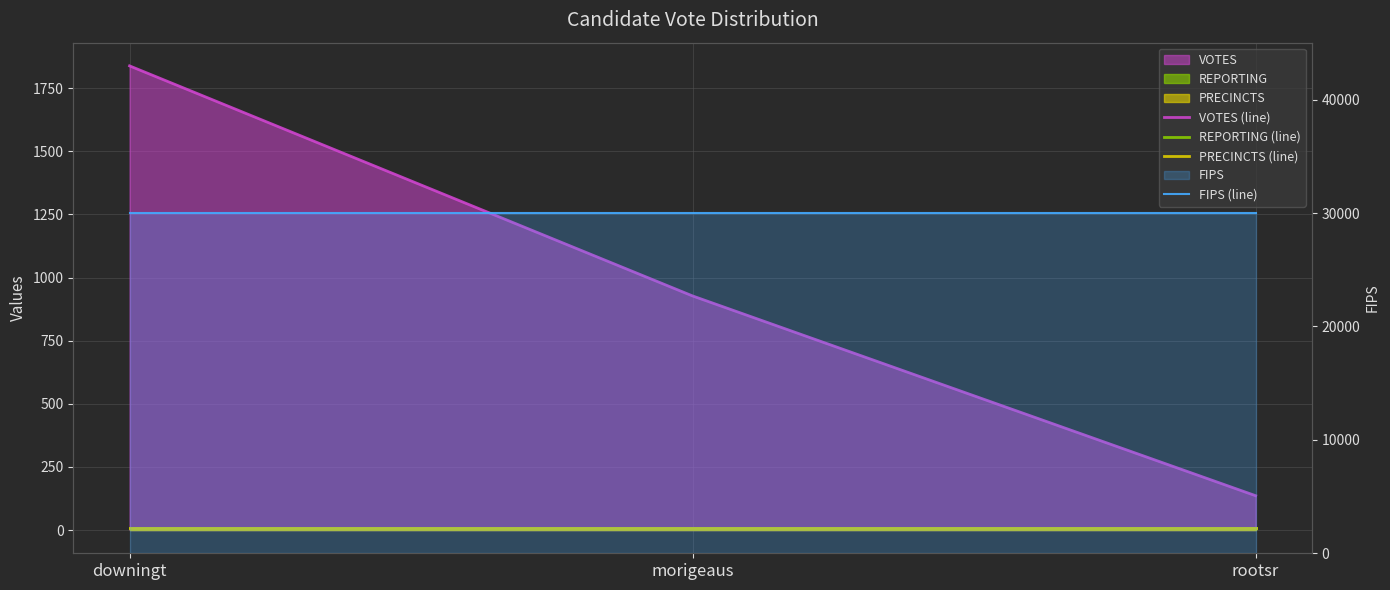

How many categories are shown in the chart?

3